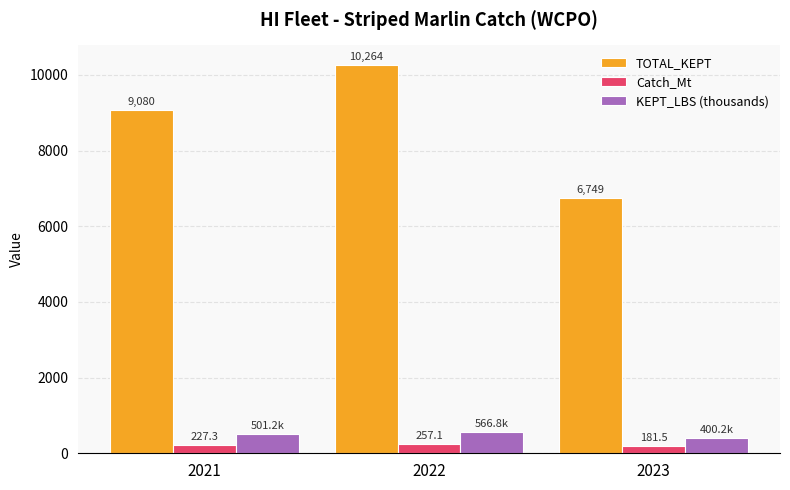

What is the lowest value of the Catch_Mt series?

181.5